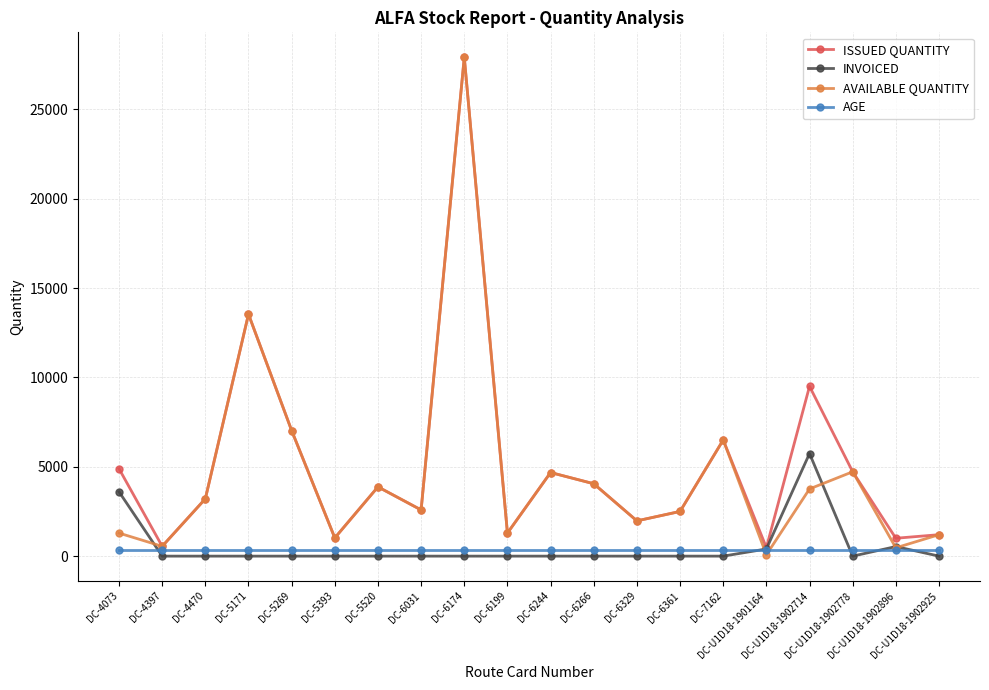

How many series are shown in this chart?

4